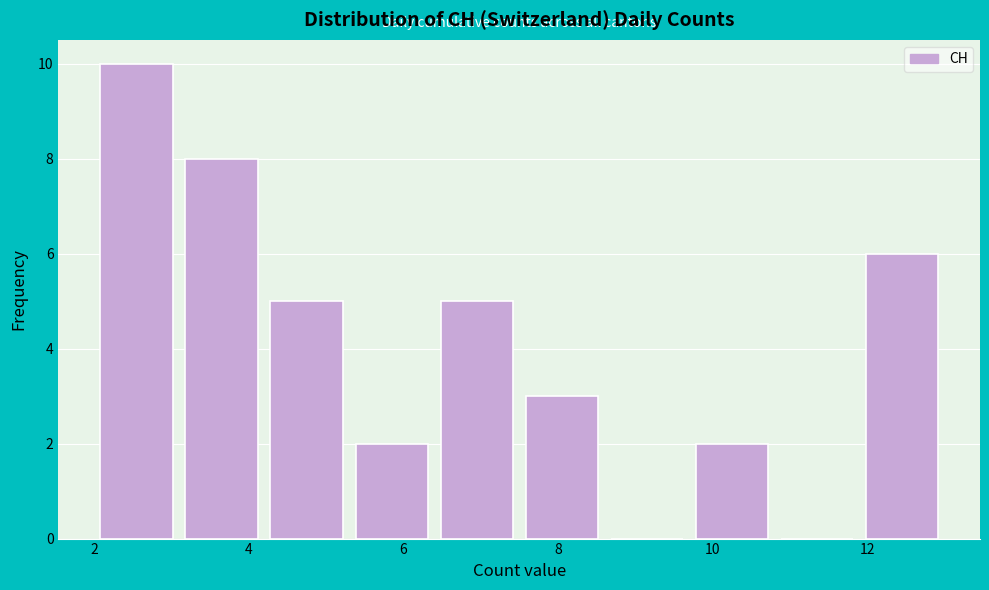

Reading left to right, list every bar in this chart as the range it spans on the x-axis followed by its height. Neither the bar edges nor the heights are printed on the chart, so give them approximately, as read against the axes.

2.0 to 3.1: 10
3.1 to 4.2: 8
4.2 to 5.3: 5
5.3 to 6.4: 2
6.4 to 7.5: 5
7.5 to 8.6: 3
8.6 to 9.7: 0
9.7 to 10.8: 2
10.8 to 11.9: 0
11.9 to 13.0: 6